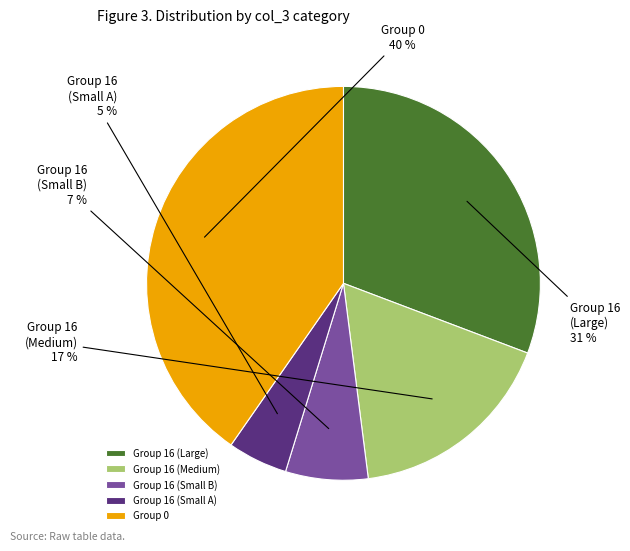

To the nearest percent, what is the difference between the largest and smallest slice percentages?

35%